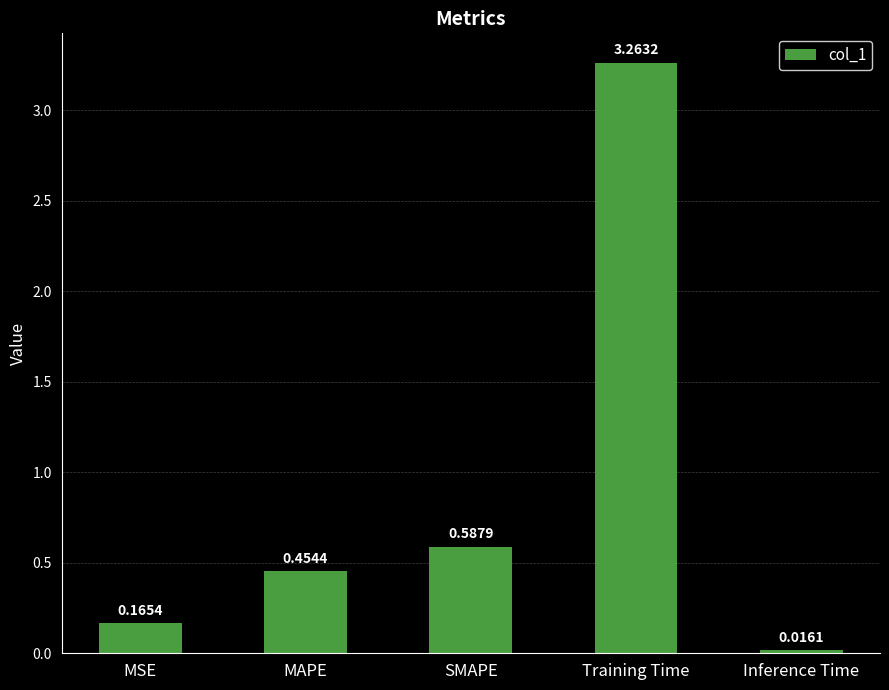

Between MAPE and SMAPE, which is larger?

SMAPE